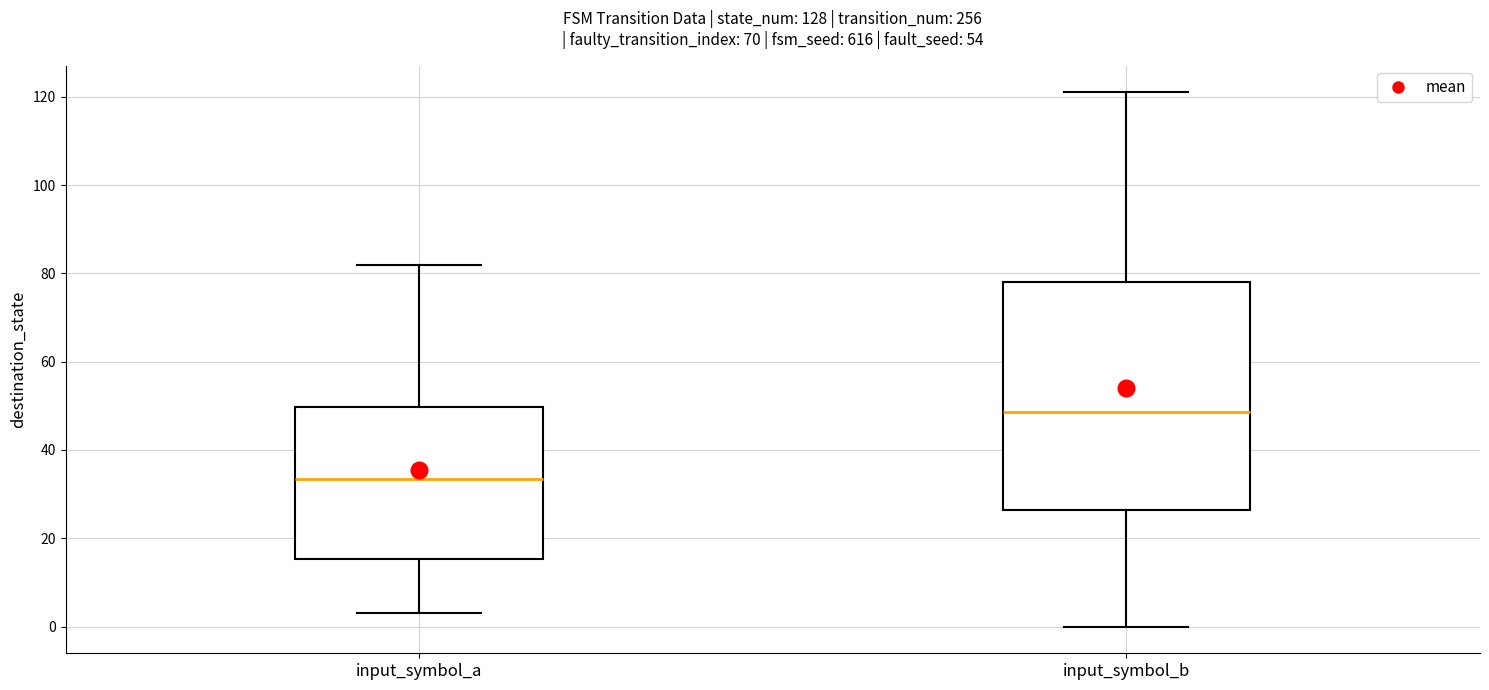

Reading left to right, transcribe this box plot: for each box, give where its median line is, the range the box spans, and where its two whiskers end, as read against the y-axis. The values are not printed on the chart, so give them approximately, as read against the axis.

input_symbol_a: median 34, box 16 to 50, whiskers 4 to 82
input_symbol_b: median 48, box 26 to 78, whiskers 0 to 122